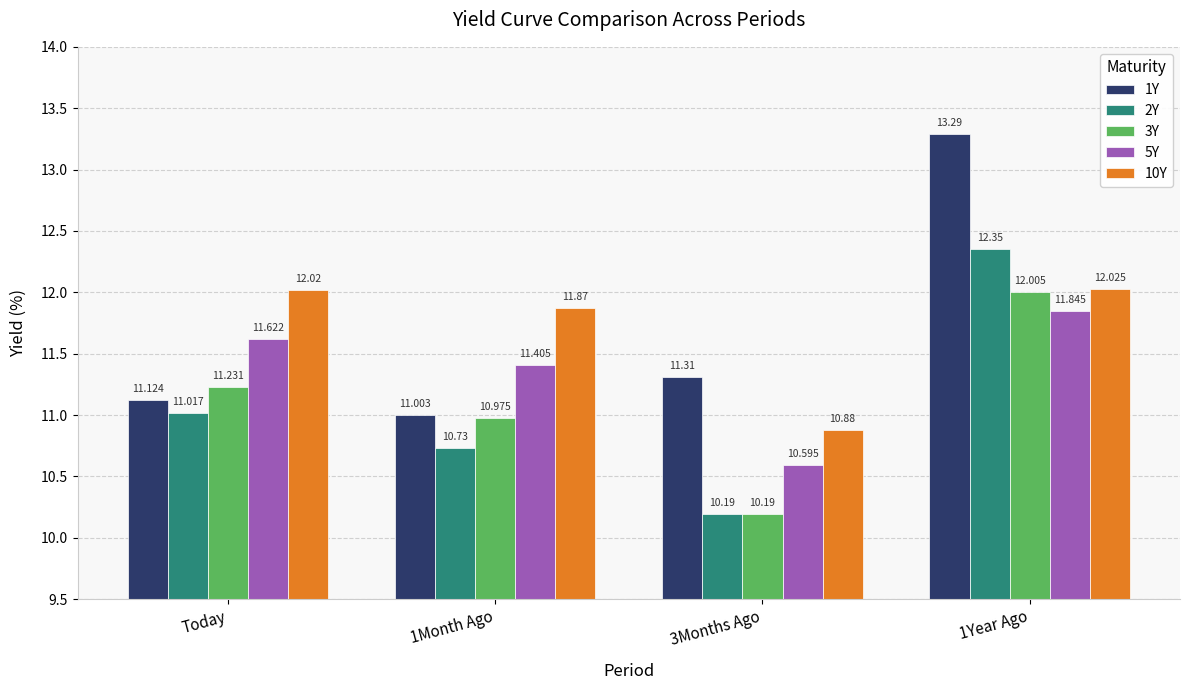

How many categories are shown in the chart?

4